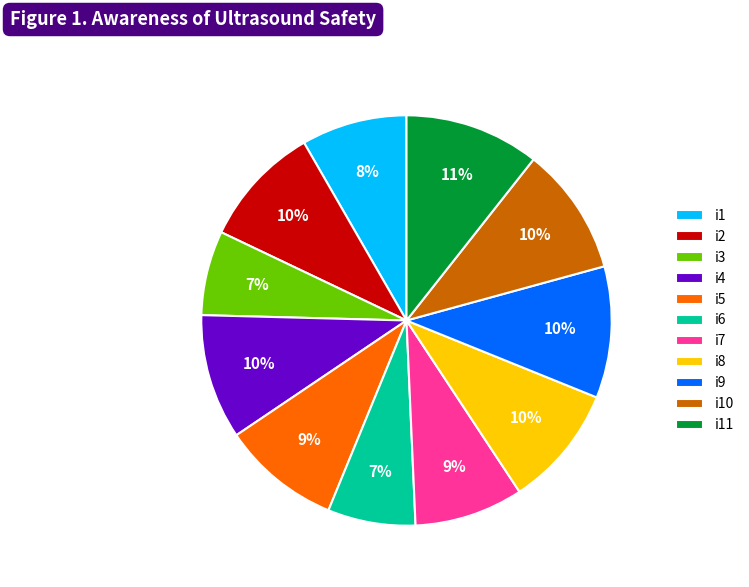

True or false: i5 accounts for 1% of the total.

False